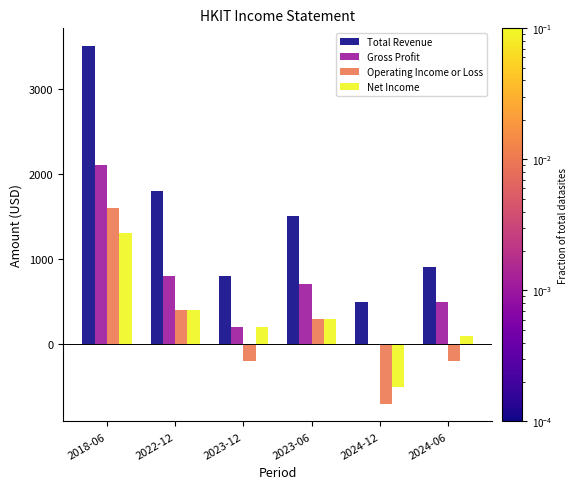

Reading left to right, extract all data points from this chart.

Total Revenue: 3500	1800	800	1500	500	900
Gross Profit: 2100	800	200	700	0	500
Operating Income or Loss: 1600	400	-200	300	-700	-200
Net Income: 1300	400	200	300	-500	100